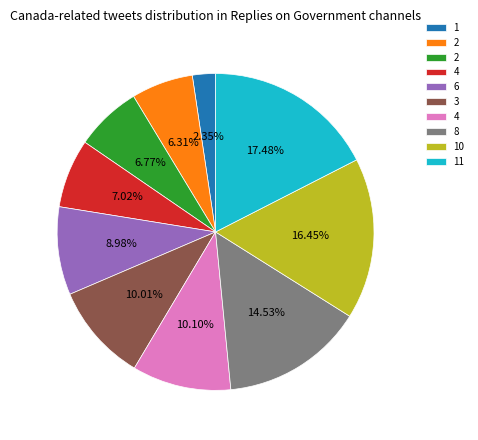

Is there any slice that represents more than half of the pie?

No